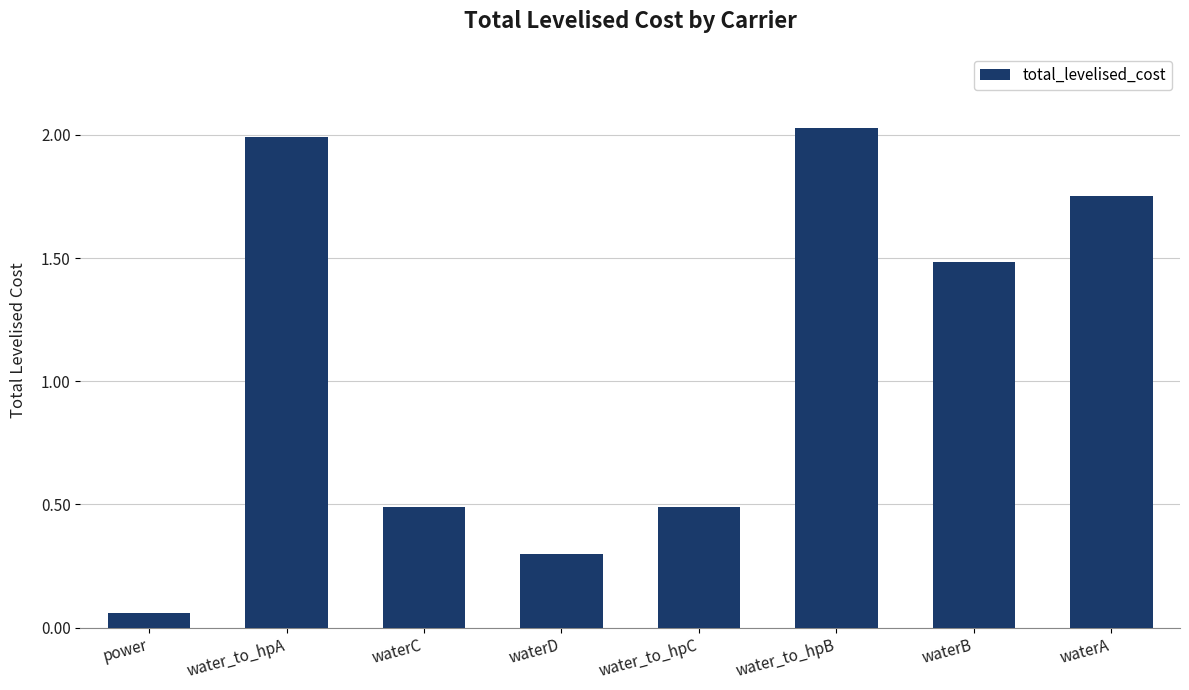

What is the difference between the maximum and second lowest values?

1.7